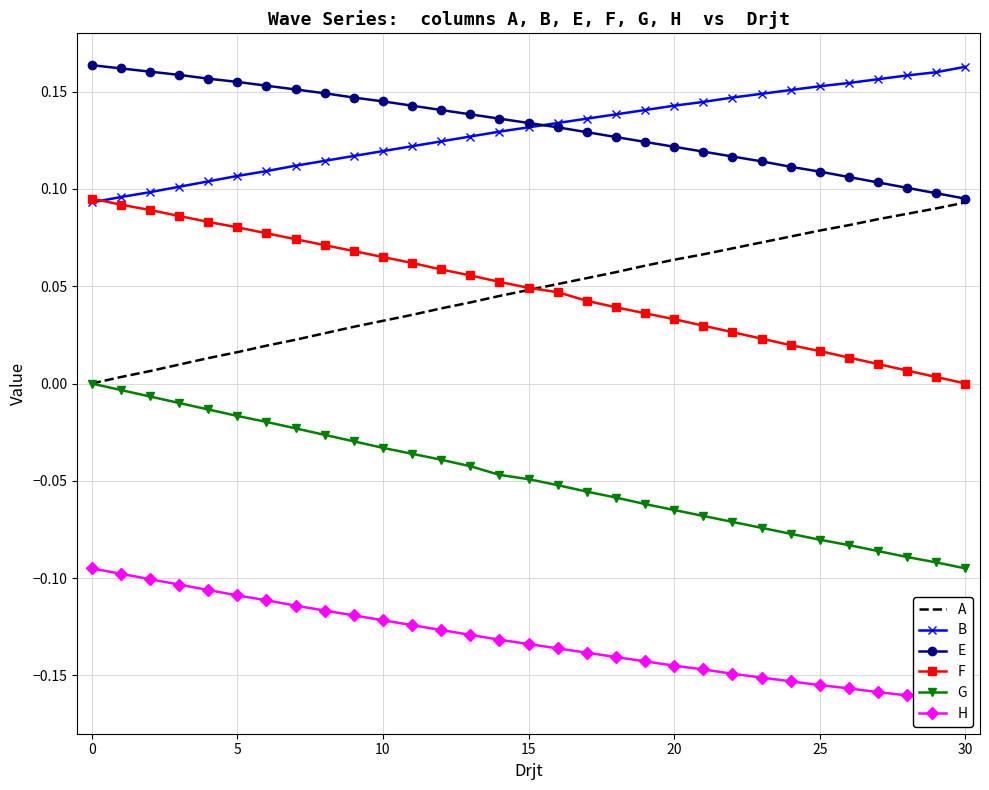

Does the chart have visible grid lines?

Yes